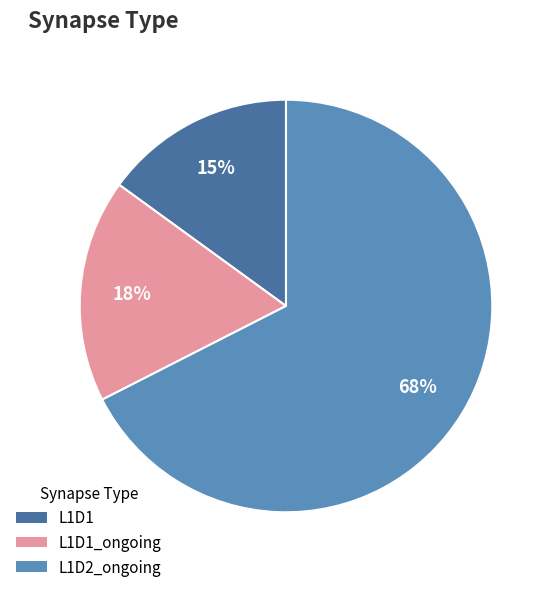

How many slices are in this pie chart?

3